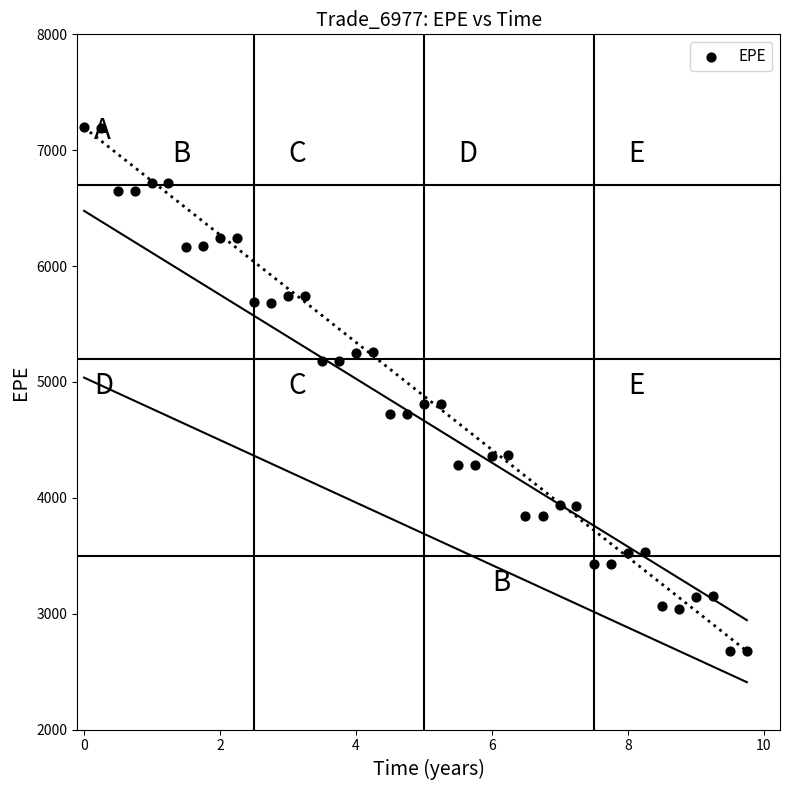

What is the range of Y values (max minus min)?

4519.7